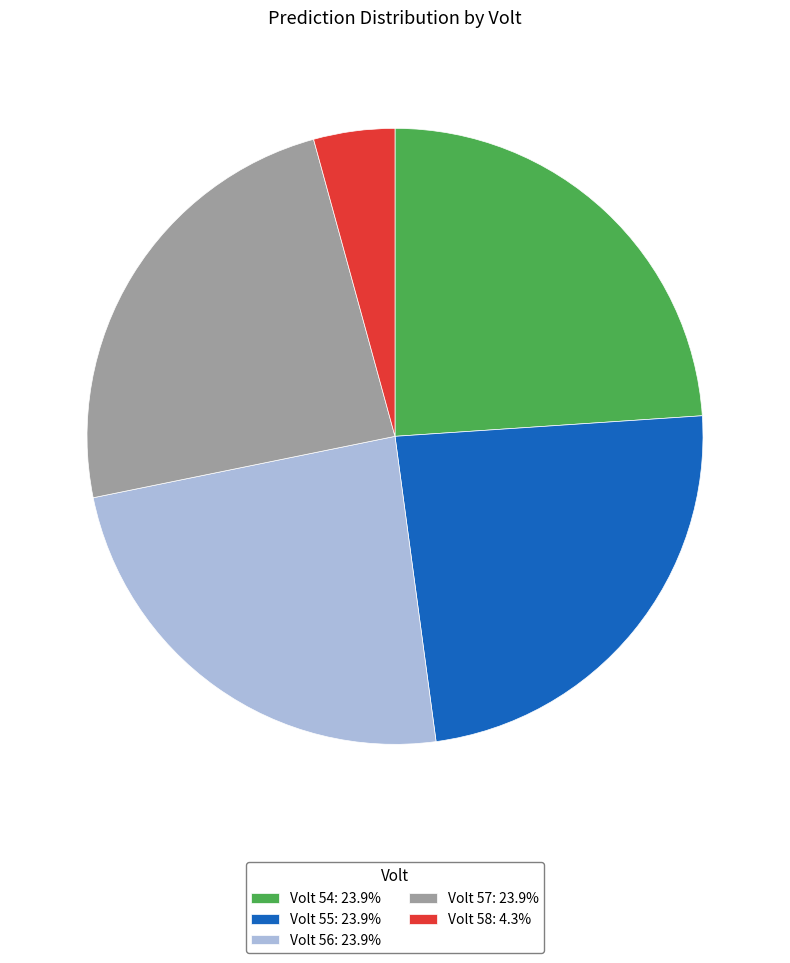

What is the ratio of the value at Volt 56: 23.9% to the value at Volt 54: 23.9%?

1.0